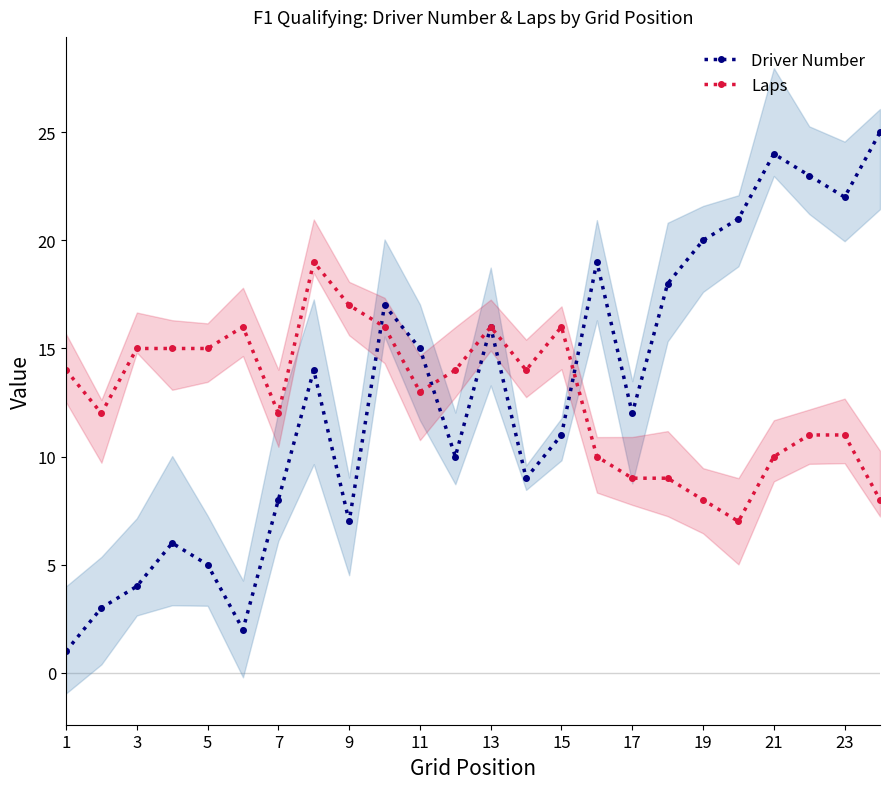

What is the difference between the second highest and second lowest values in the Laps series?

9